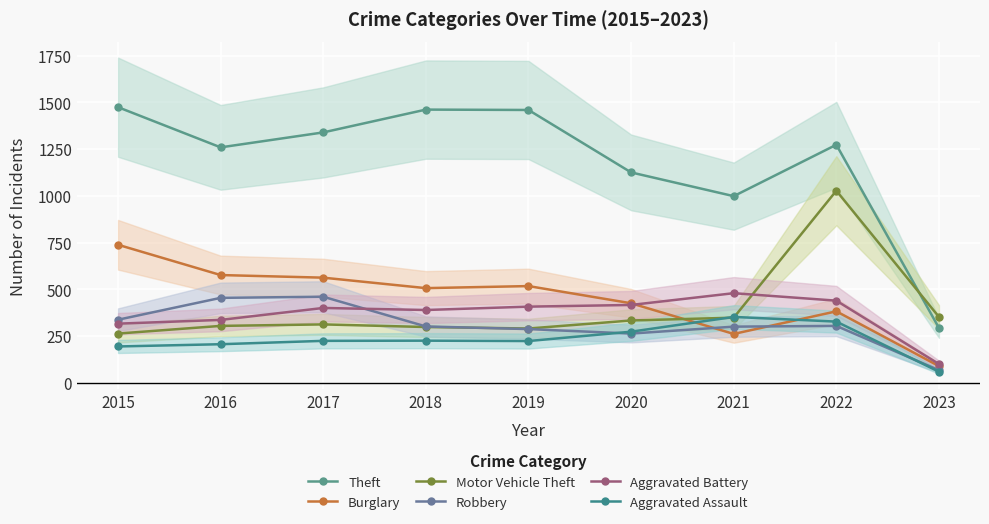

True or false: Burglary and Motor Vehicle Theft intersect in this chart.

True